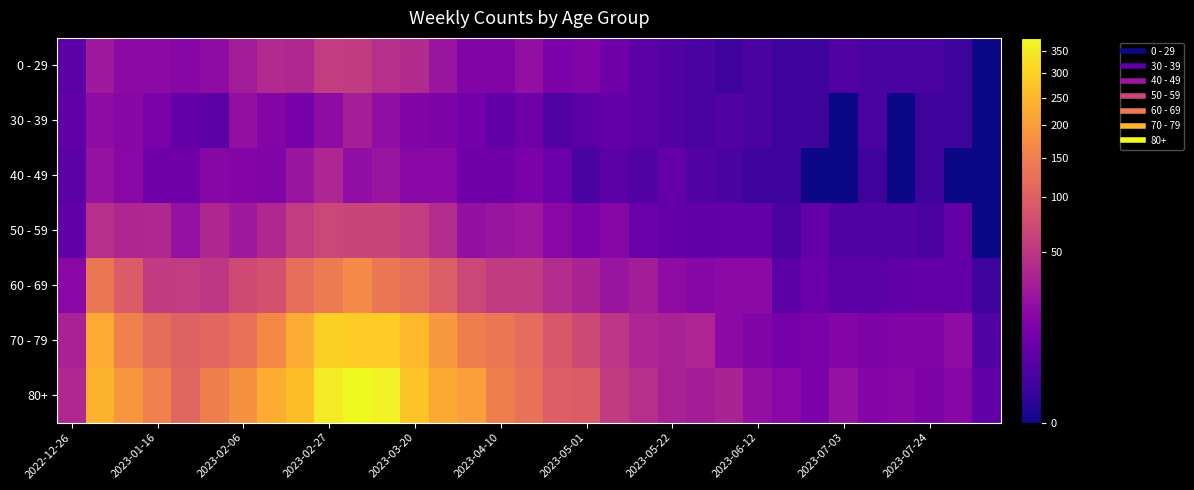

Which series has the widest spread of values?

80+